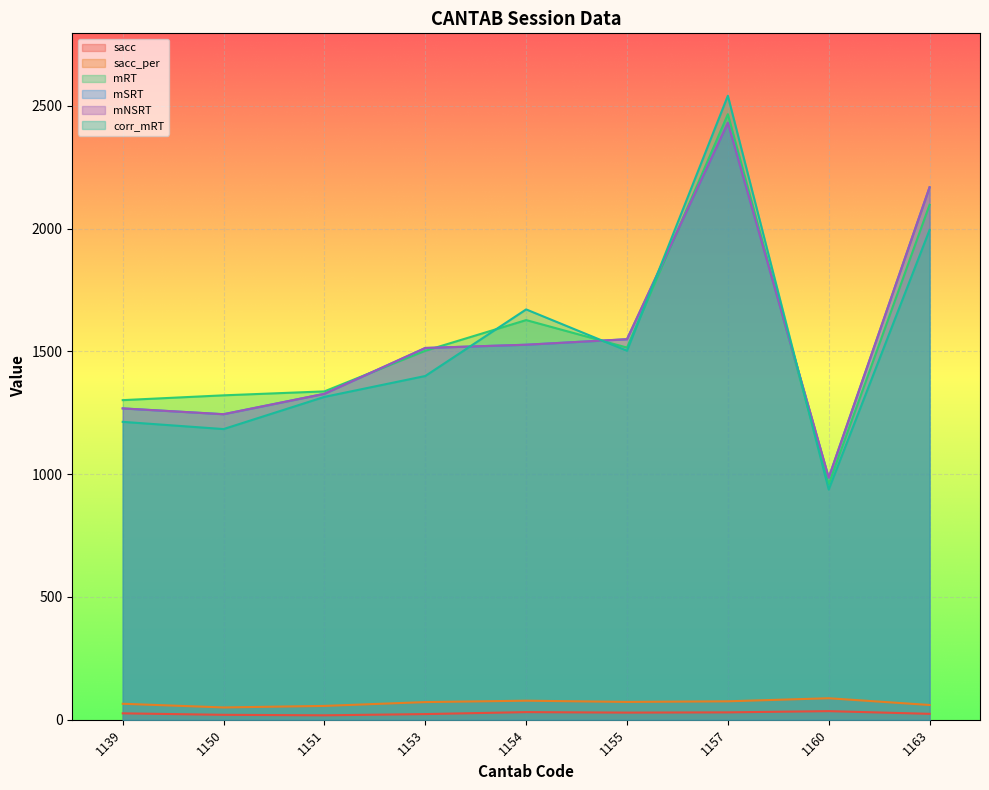

What is the value of the mNSRT point at the 1st from the left?

1267.7